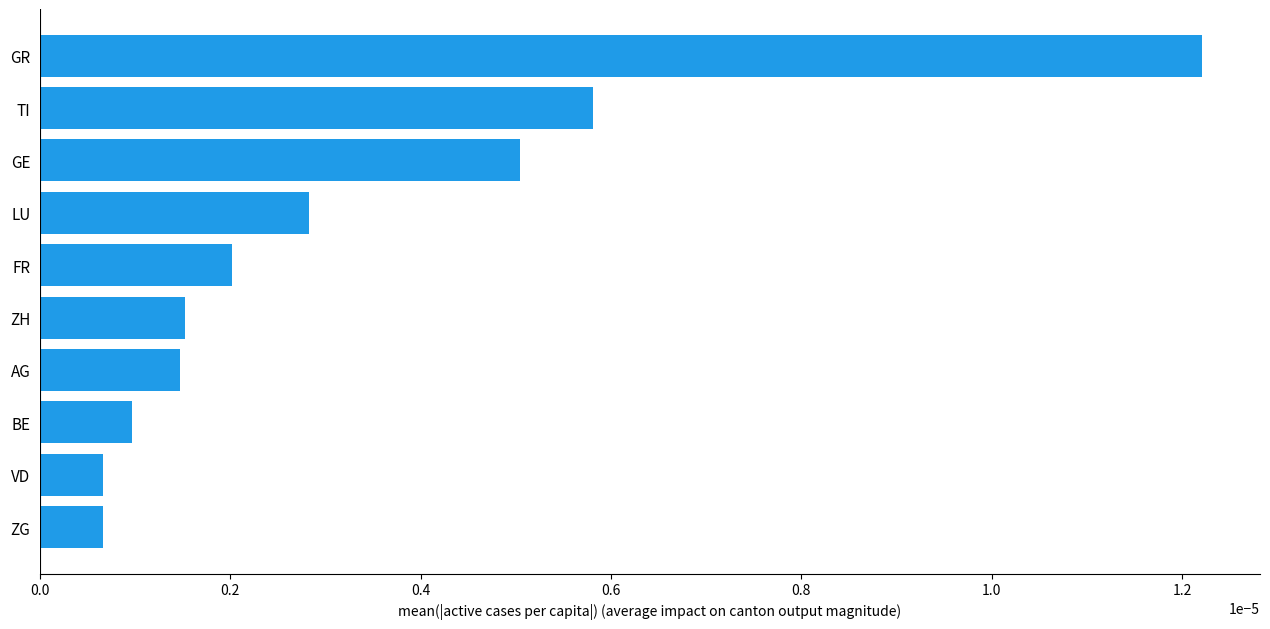

At which category does the chart reach its peak across all series?

GR